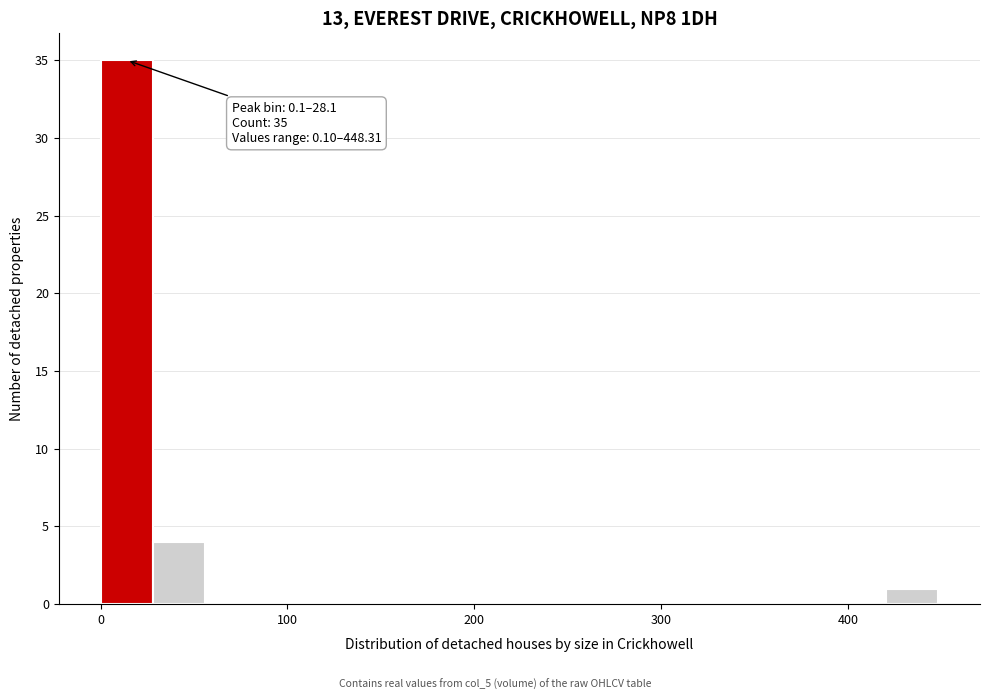

Read against the x-axis, roughly where is the centre of the tallest bar?

10